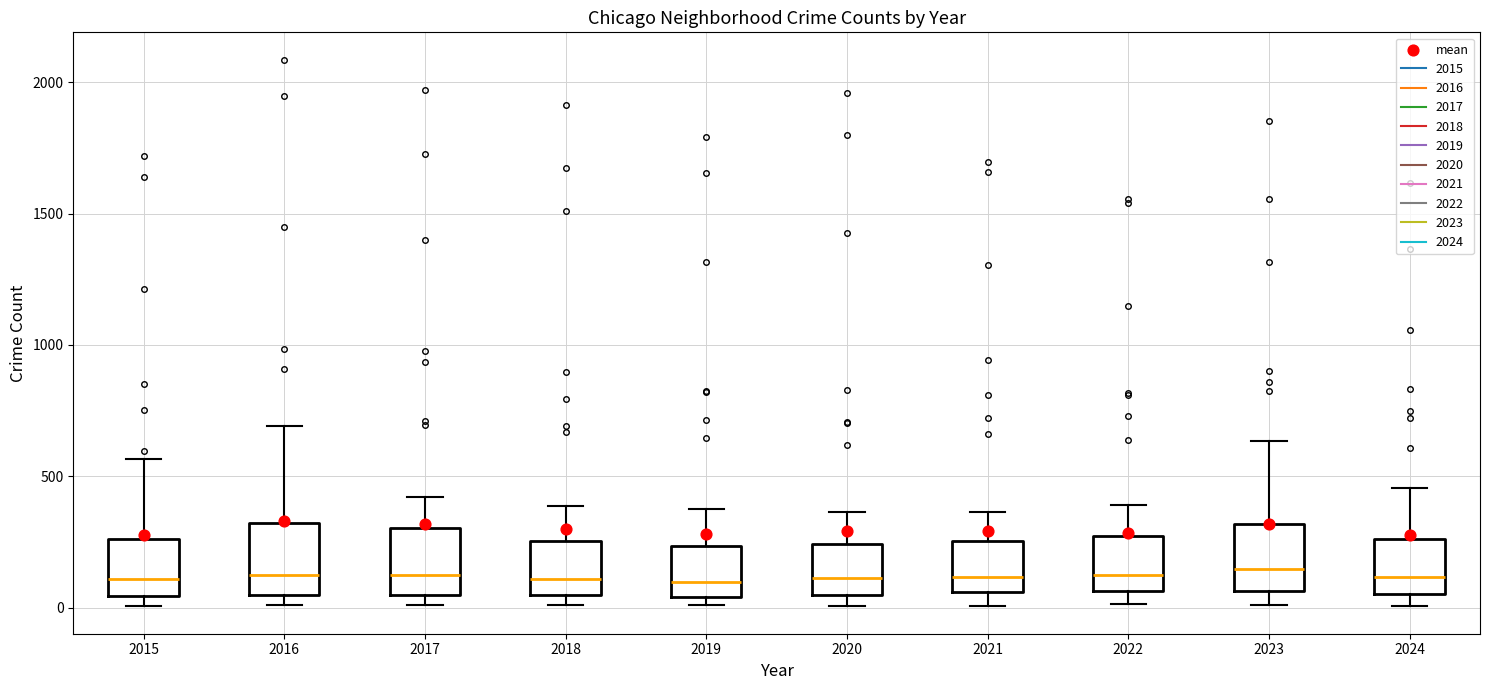

Reading left to right, transcribe this box plot: for each box, give where its median line is, the range the box spans, and where its two whiskers end, as read against the y-axis. The values are not printed on the chart, so give them approximately, as read against the axis.

2015: median 100, box 50 to 250, whiskers 0 to 550
2016: median 150, box 50 to 300, whiskers 0 to 700
2017: median 100, box 50 to 300, whiskers 0 to 400
2018: median 100, box 50 to 250, whiskers 0 to 400
2019: median 100, box 50 to 250, whiskers 0 to 400
2020: median 100, box 50 to 250, whiskers 0 to 350
2021: median 100, box 50 to 250, whiskers 0 to 350
2022: median 100, box 50 to 250, whiskers 0 to 400
2023: median 150, box 50 to 300, whiskers 0 to 650
2024: median 100, box 50 to 250, whiskers 0 to 450